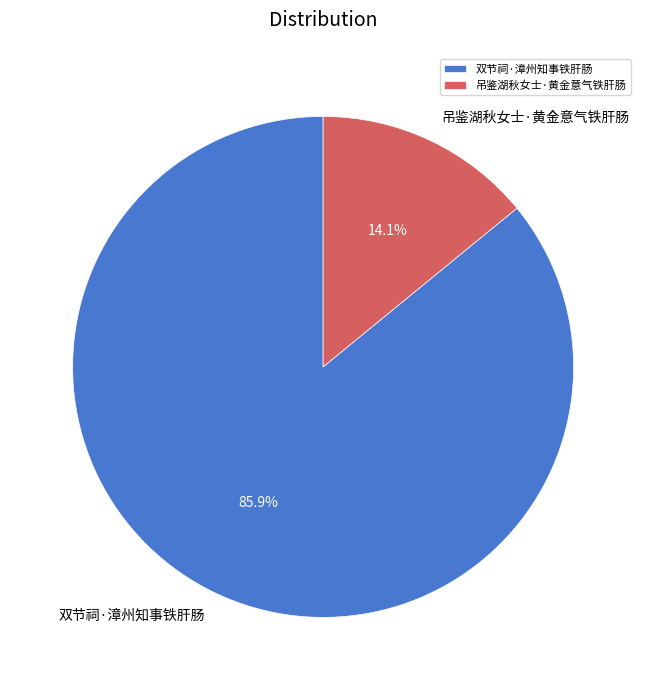

To the nearest percent, what is the average slice percentage?

50%